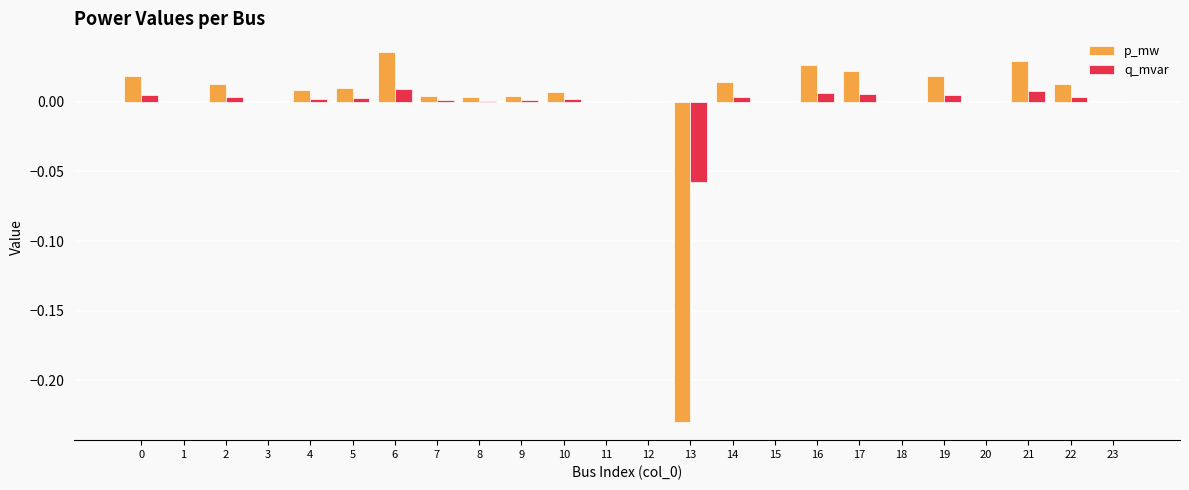

How many groups of bars are there?

24